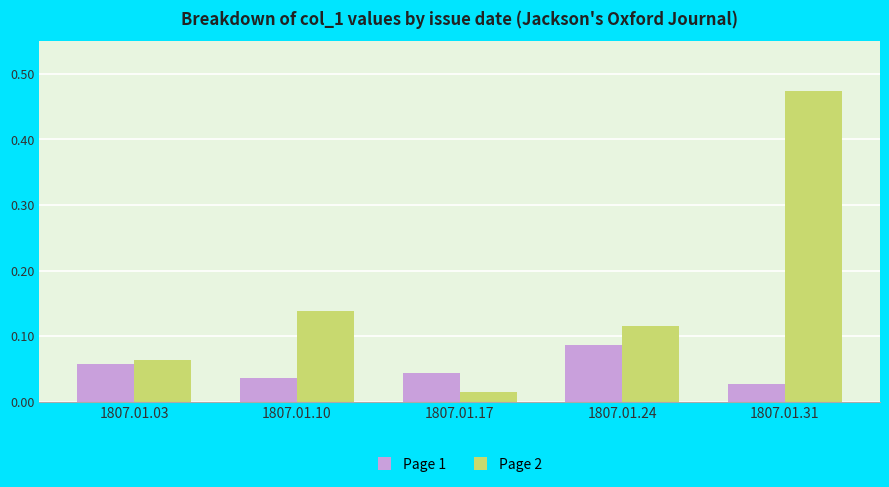

At how many categories does at least one series exceed 0?

5